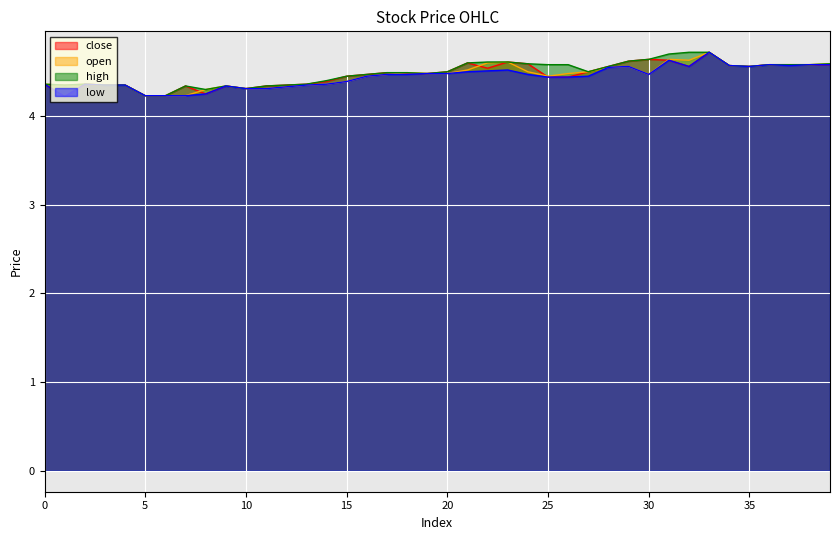

How many open values are between 4 and 5?

40